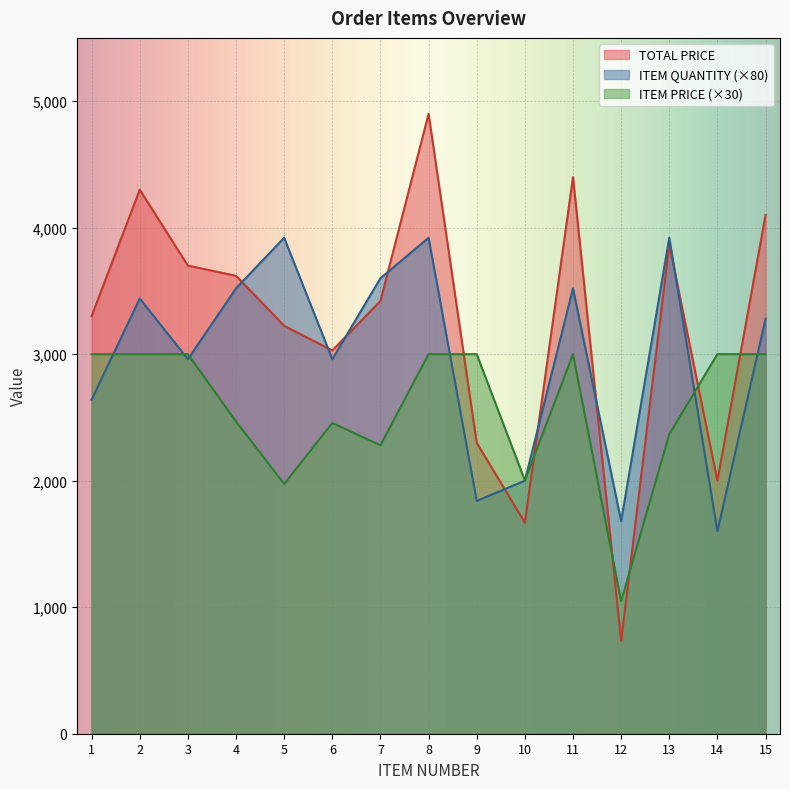

Rank the series by their average value, from lowest to highest.

ITEM PRICE (×30), ITEM QUANTITY (×80), TOTAL PRICE